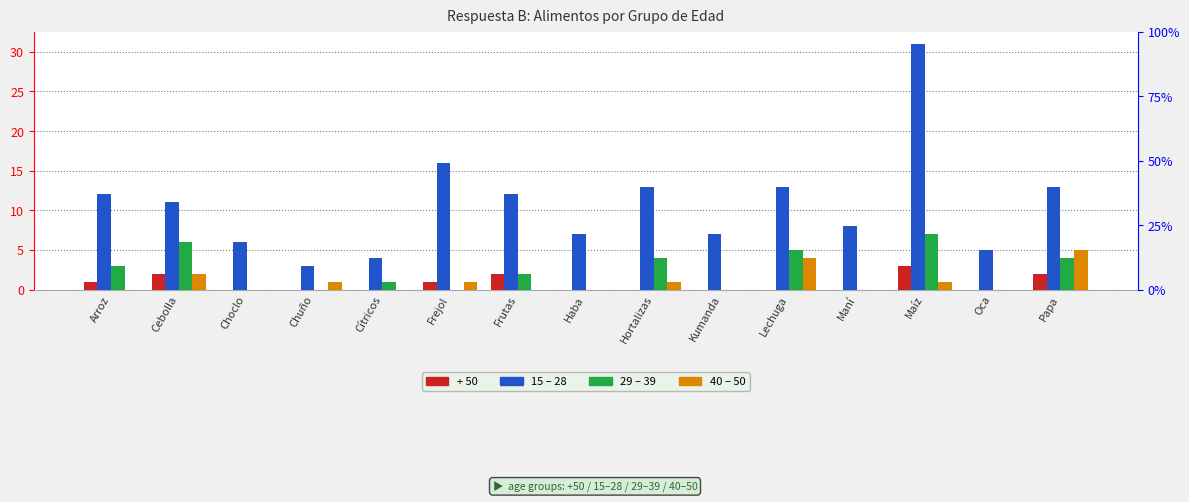

At which label does 29 – 39 first exceed 1?

Arroz